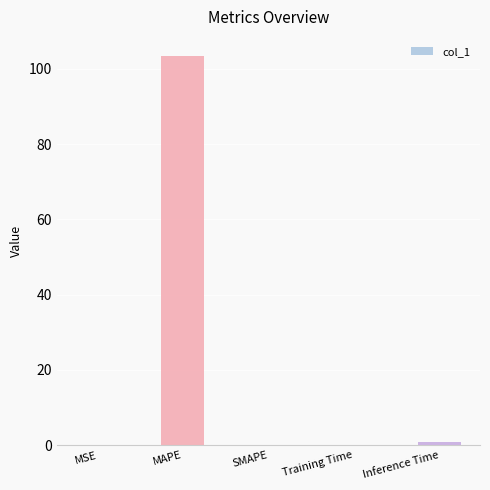

Between MAPE and MSE, which is larger?

MAPE